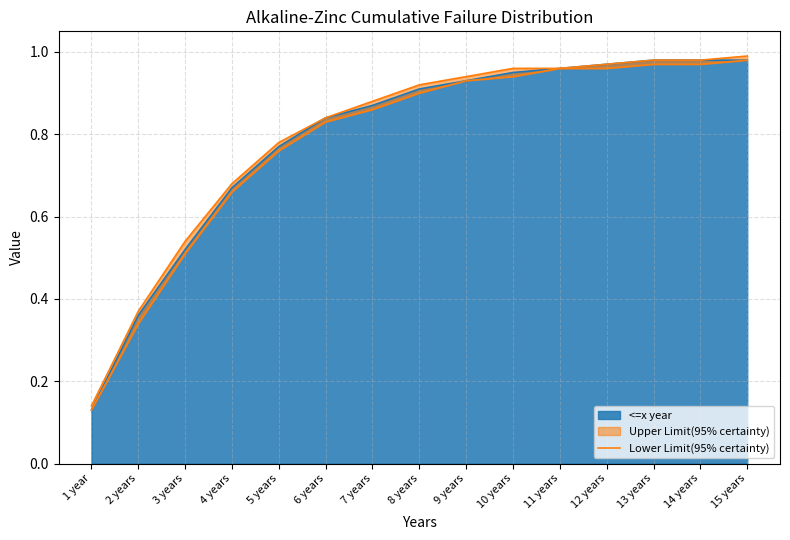

Rank the categories by value from highest to lowest.

15 years, 13 years, 14 years, 11 years, 12 years, 10 years, 9 years, 8 years, 7 years, 6 years, 5 years, 4 years, 3 years, 2 years, 1 year